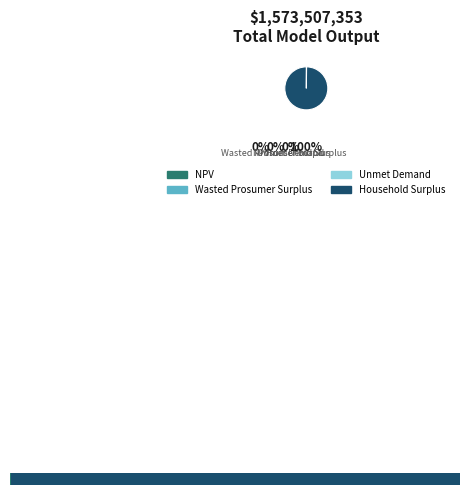

What is the smallest slice in the pie chart?

Wasted Prosumer Surplus